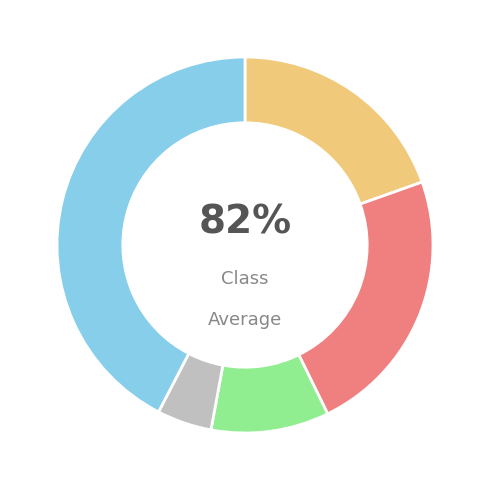

Is there any slice that represents more than half of the pie?

No